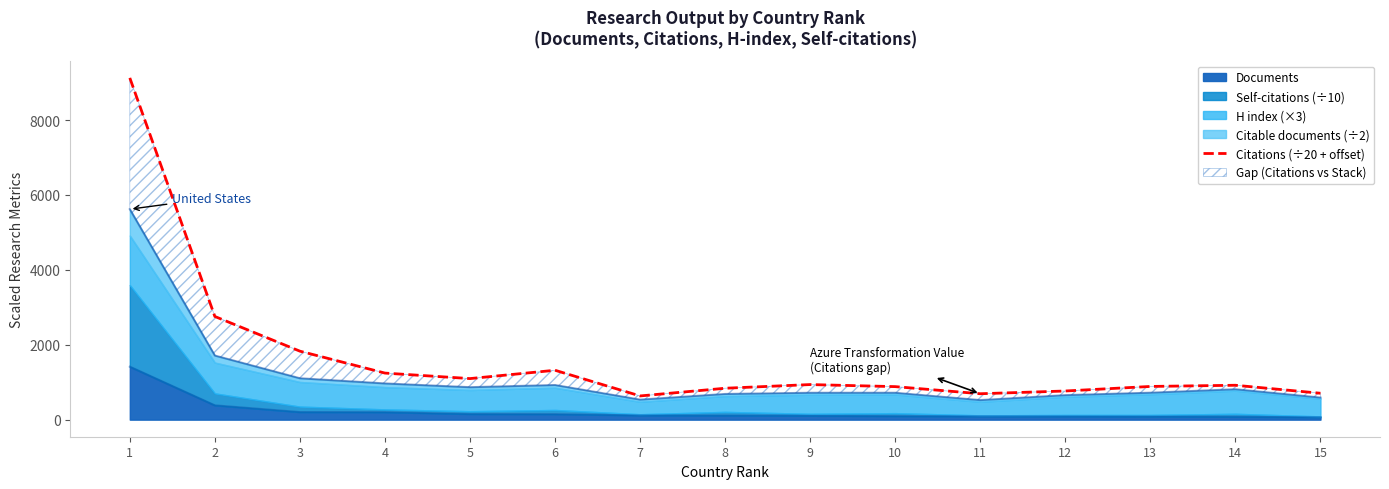

True or false: there are more than 0 points higher than both neighbors.

True